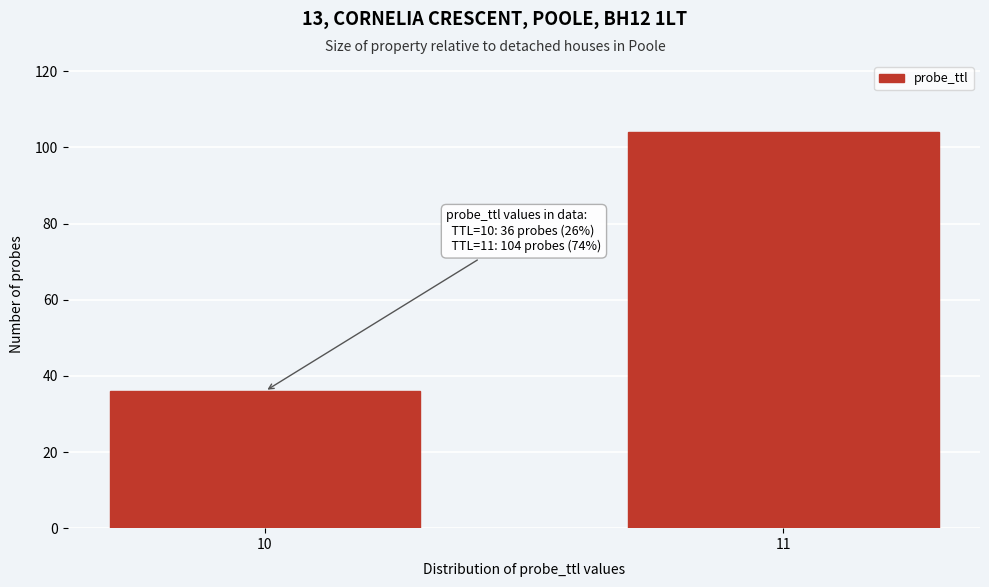

Reading left to right, what are all the values shown in this chart?

10=36	11=104